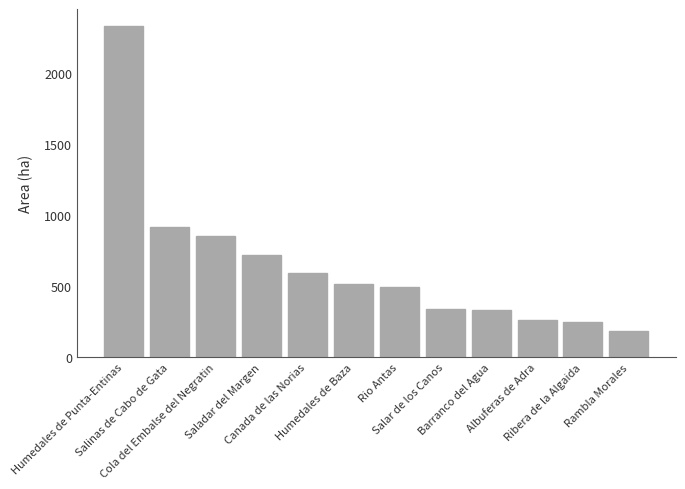

At which category does the chart reach its minimum across all series?

Rambla Morales